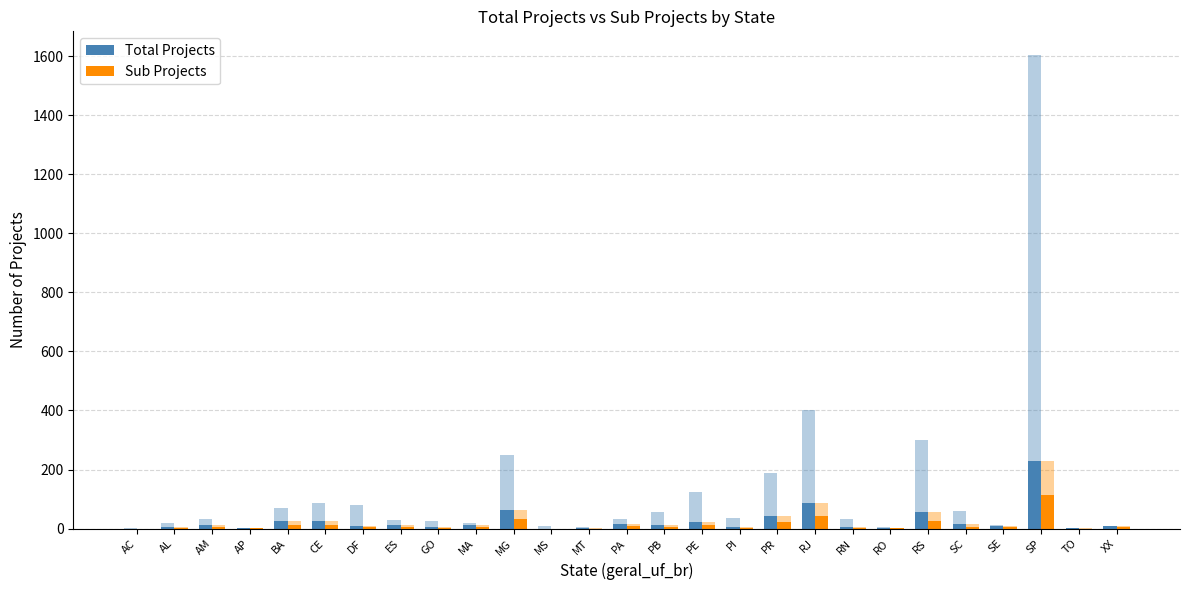

Reading right to left, transcribe all the data shown in this chart.

Total Projects: XX=8	TO=1	SP=229	SE=10	SC=14	RS=55	RO=2	RN=7	RJ=86	PR=42	PI=7	PE=23	PB=11	PA=16	MT=1	MS=0	MG=62	MA=11	GO=6	ES=12	DF=10	CE=26	BA=25	AP=2	AM=13	AL=5	AC=0
Sub Projects: XX=4	TO=0	SP=114	SE=5	SC=7	RS=27	RO=1	RN=3	RJ=43	PR=21	PI=3	PE=11	PB=5	PA=8	MT=0	MS=0	MG=31	MA=5	GO=3	ES=6	DF=5	CE=13	BA=12	AP=1	AM=6	AL=2	AC=0